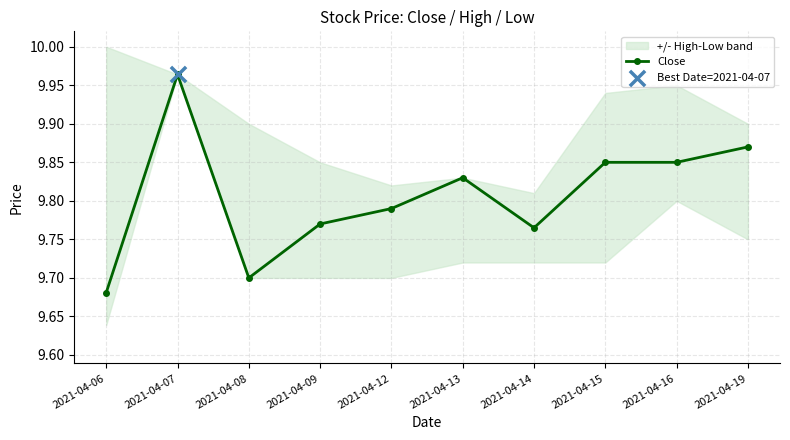

What is the change in value from 2021-04-08 to 2021-04-12?

+0.1